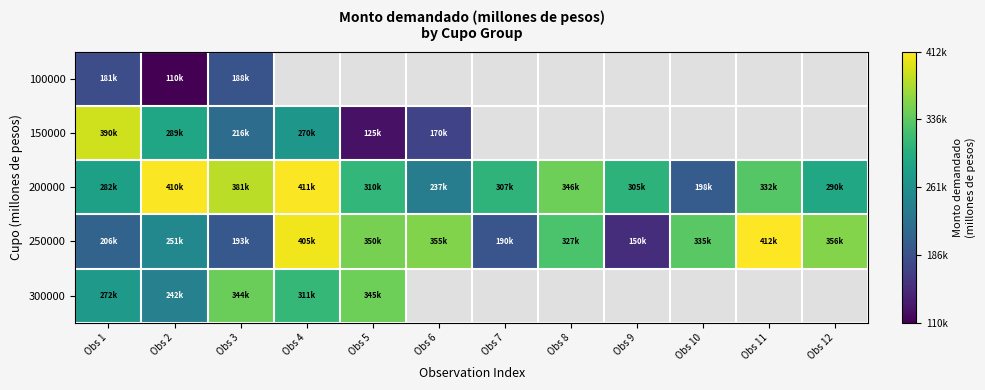

True or false: 300000 has a value of 343800.0 at Obs 3.

True